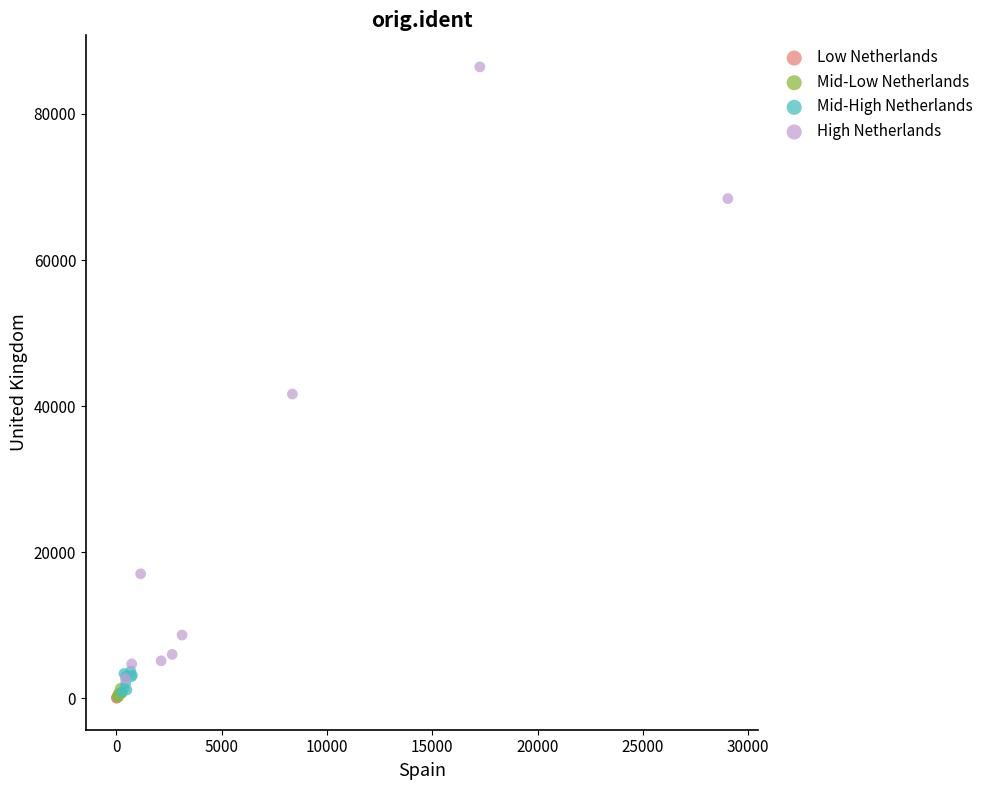

Which series reaches the maximum Y coordinate?

High Netherlands